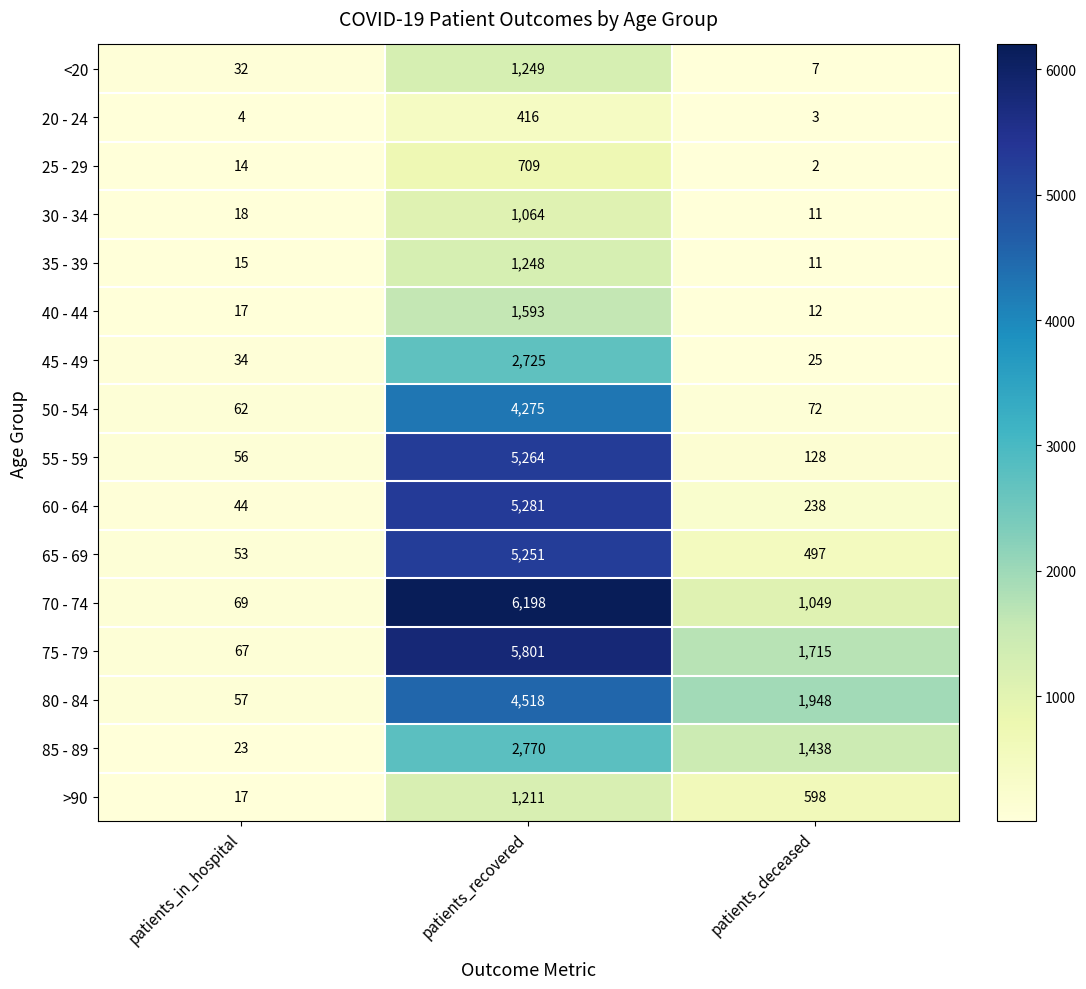

The value of 45 - 49 at patients_recovered is 4611. True or false?

False